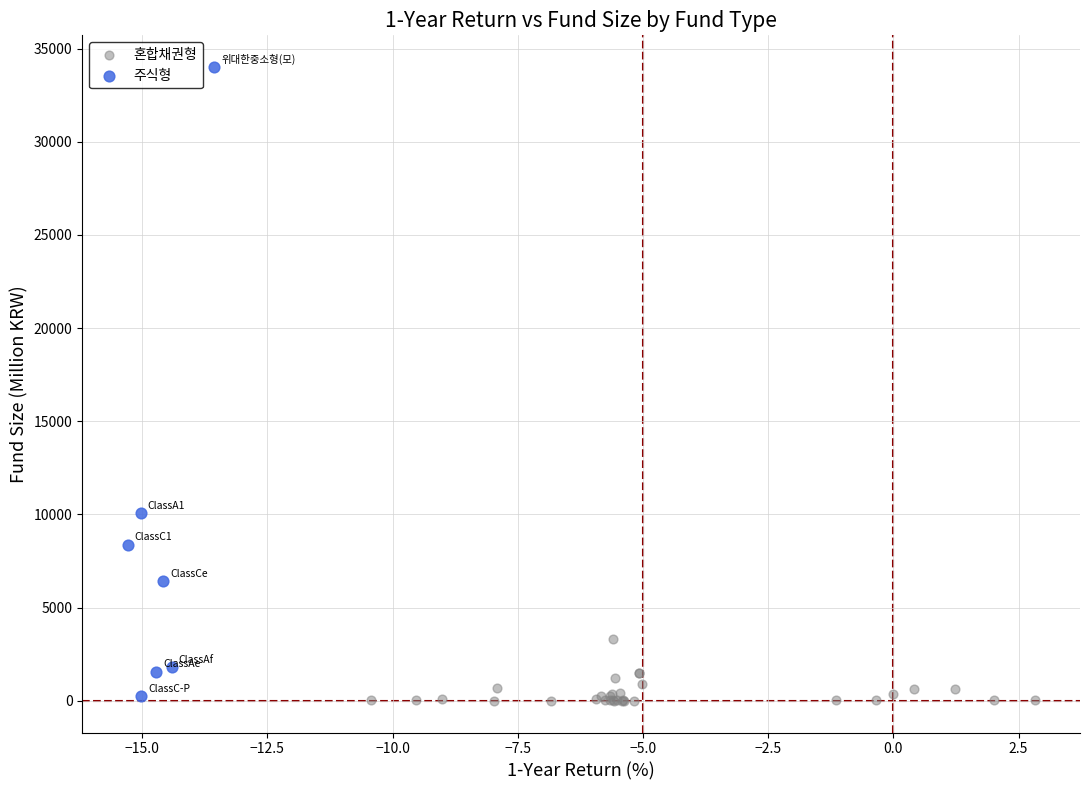

Which series has the widest spread of Y values?

주식형